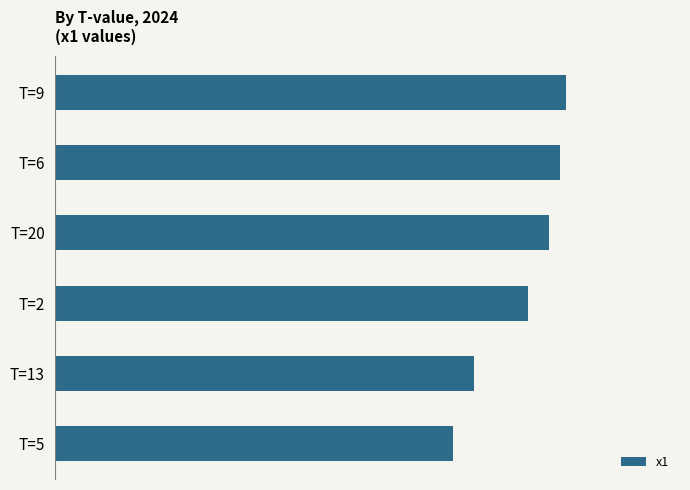

Does the chart contain any negative values?

No